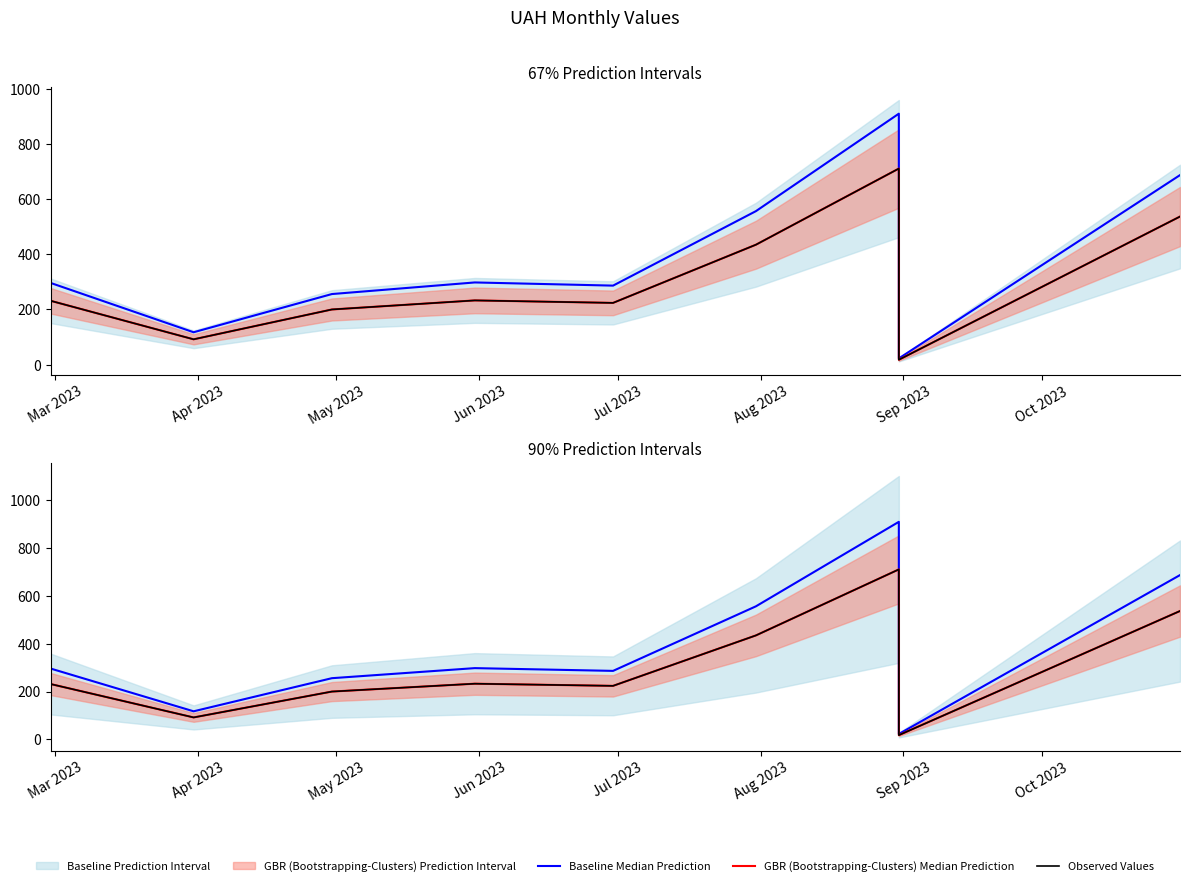

At which category does Baseline Median Prediction reach its first local peak?

Jun 2023